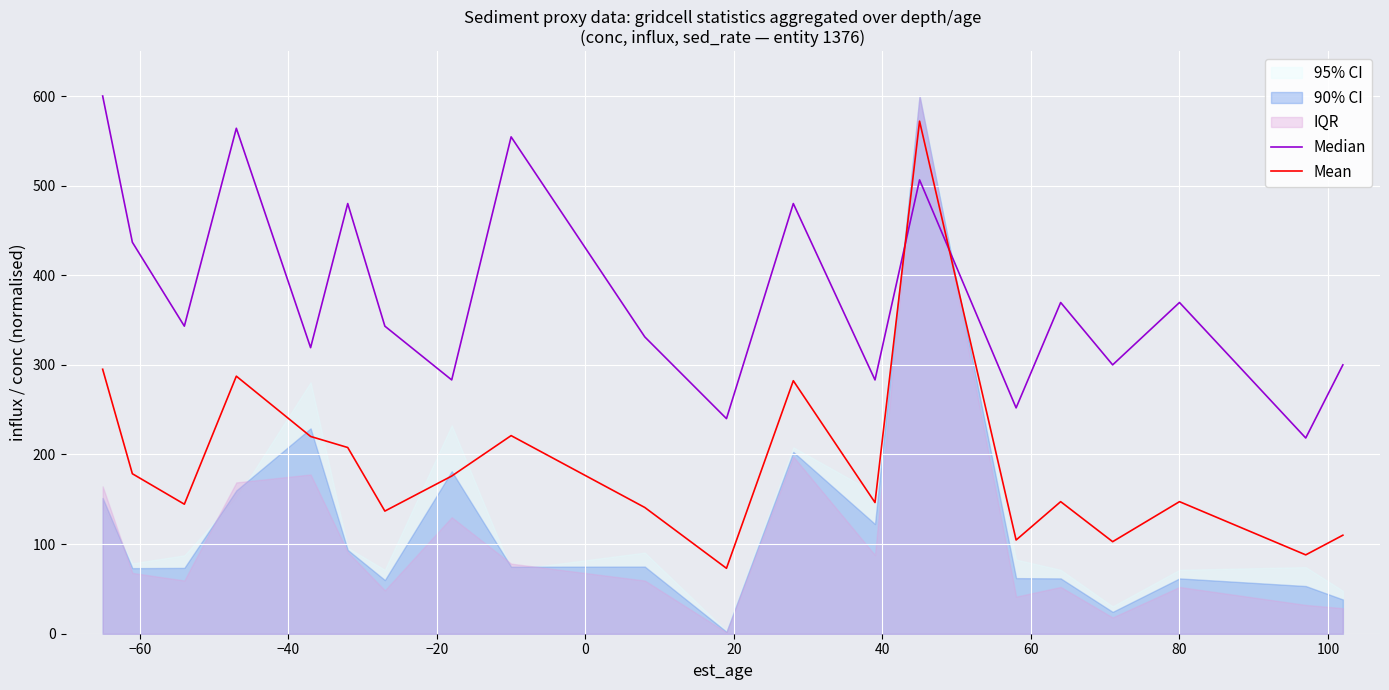

Reading left to right, list all the values displayed in this chart.

Median: 600.0	436.8	343.2	564.0	319.2	480.0	343.2	283.2	554.4	331.2	240.0	480.0	283.2	506.4	252.0	369.6	300.0	369.6	218.4	300.0
Mean: 295.1	178.5	144.5	287.4	220.1	207.8	136.8	175.9	221.1	140.9	73.0	282.3	146.4	571.9	104.6	147.4	102.7	147.4	88.0	109.9